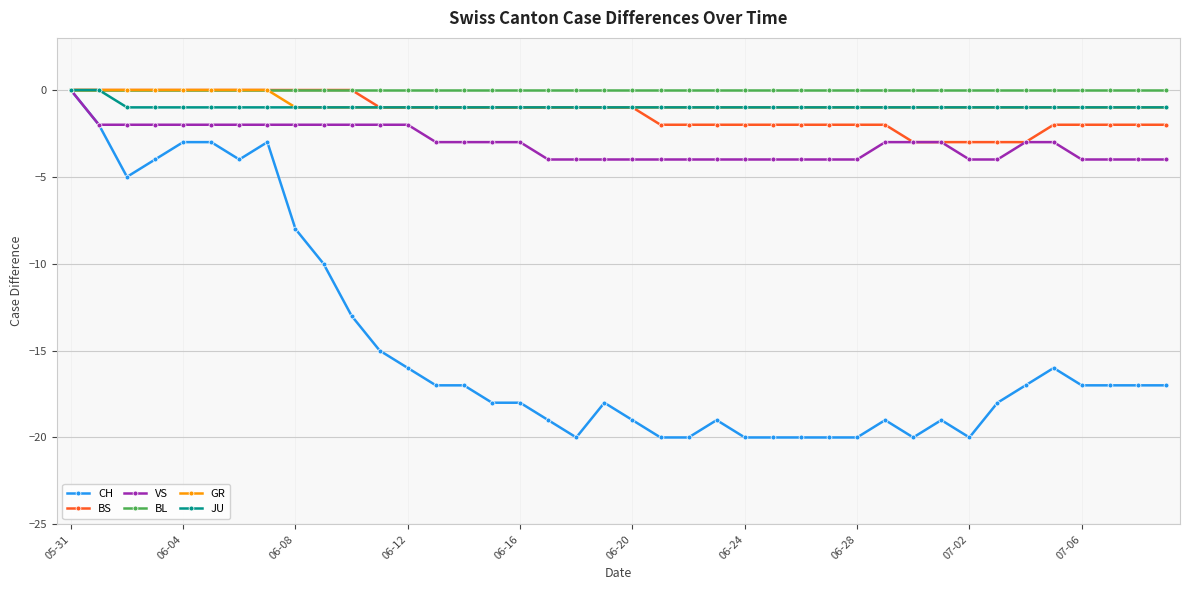

What is the lowest value of the BS series?

-3